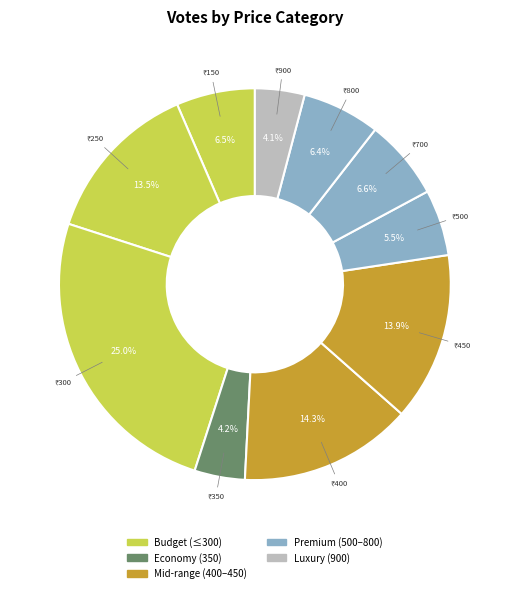

How many segments does this pie chart have?

10